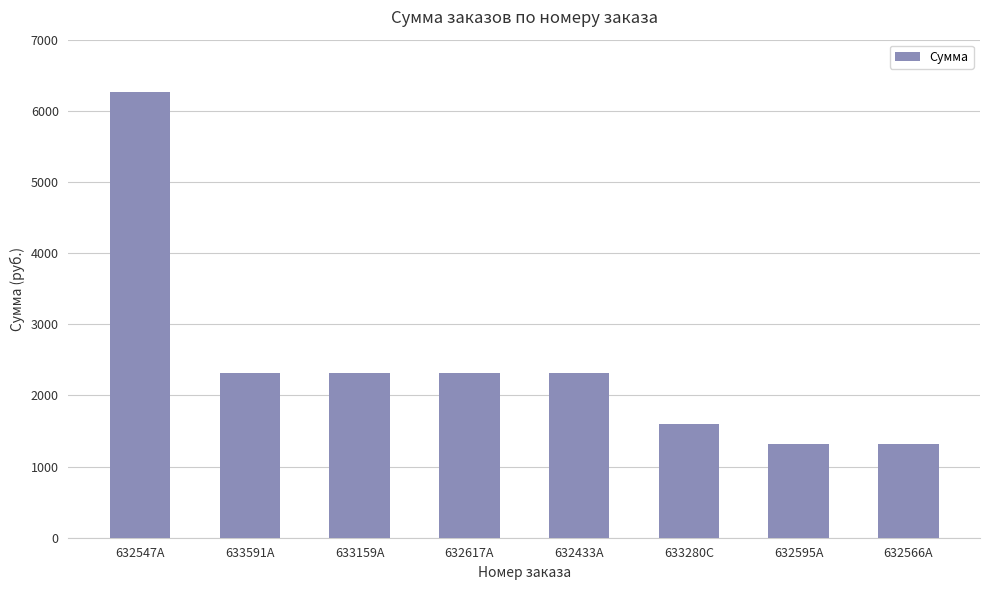

What is the value of the 7th bar from the left?

1320